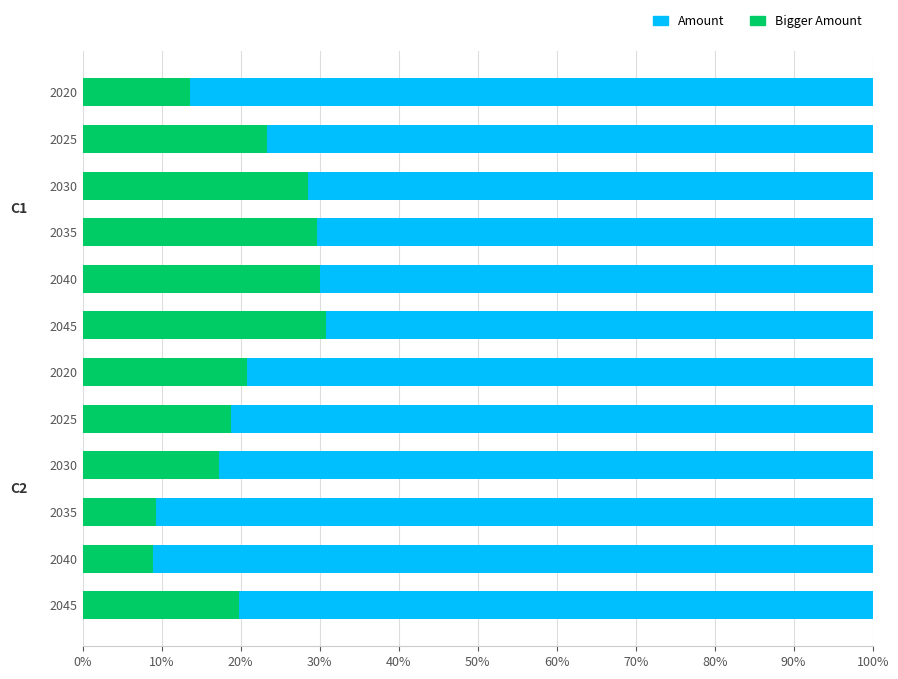

How many bars are there in each group?

2